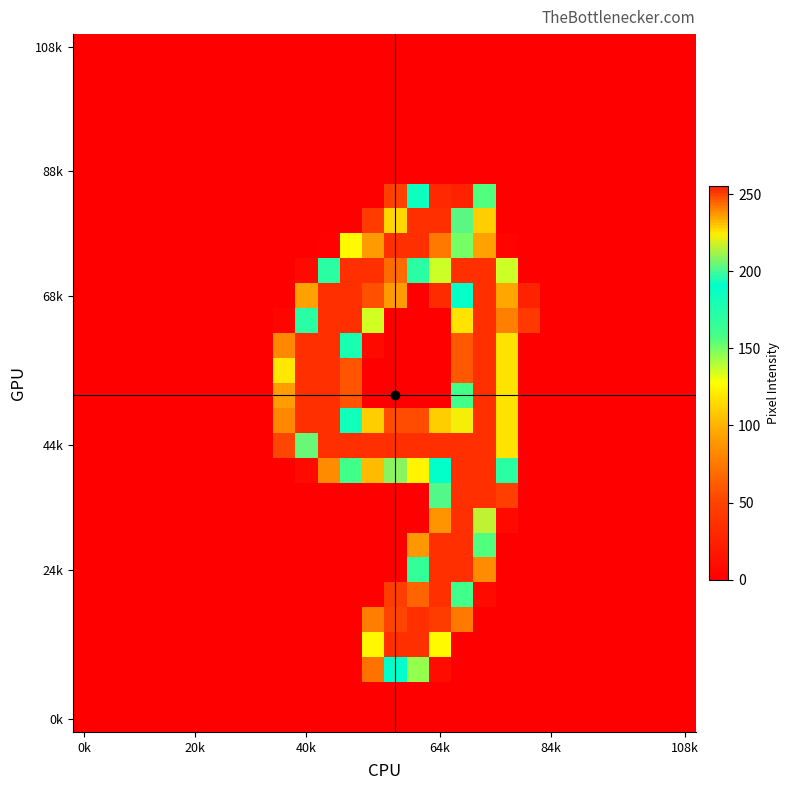

At which category is the sum across all series the highest?

17